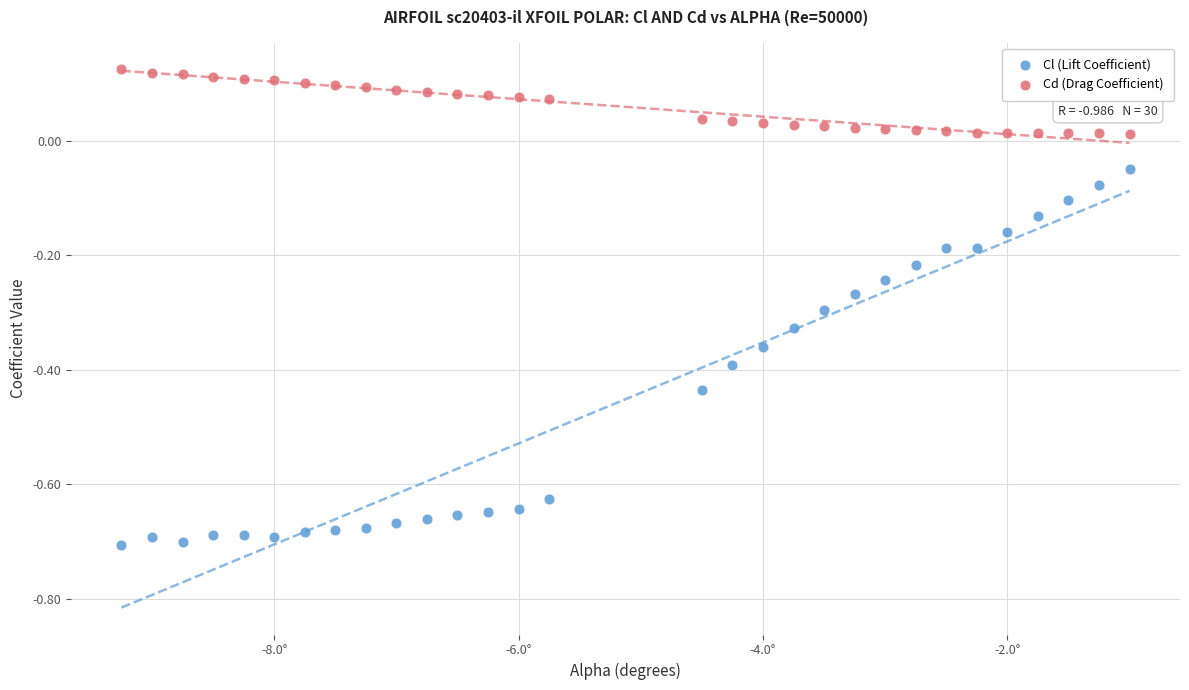

Which series has the largest Y range (max minus min)?

Cl (Lift Coefficient)